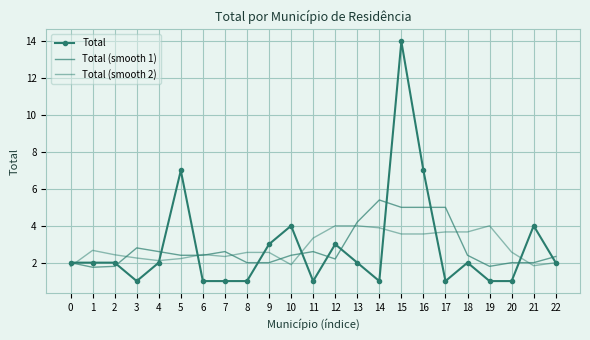

Reading left to right, transcribe all the data shown in this chart.

Total: 2.0	2.0	2.0	1.0	2.0	7.0	1.0	1.0	1.0	3.0	4.0	1.0	3.0	2.0	1.0	14.0	7.0	1.0	2.0	1.0	1.0	4.0	2.0
Total (smooth 1): 2.0	1.8	1.8	2.8	2.6	2.4	2.4	2.6	2.0	2.0	2.4	2.6	2.2	4.2	5.4	5.0	5.0	5.0	2.4	1.8	2.0	2.0	2.3
Total (smooth 2): 1.8	2.7	2.4	2.2	2.1	2.2	2.4	2.3	2.6	2.6	1.9	3.3	4.0	4.0	3.9	3.6	3.6	3.7	3.7	4.0	2.6	1.8	2.0